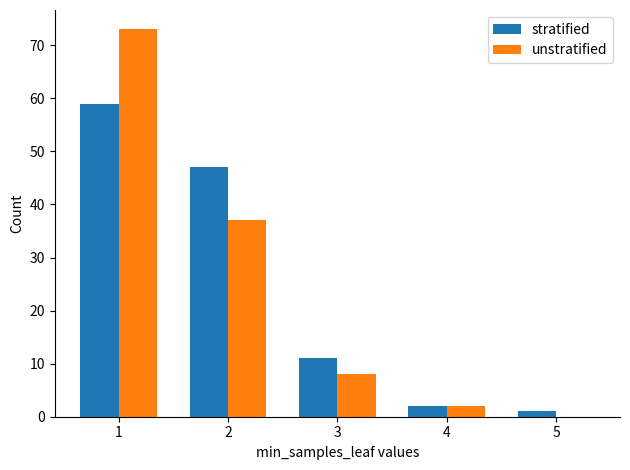

At which label does stratified first exceed 11?

1